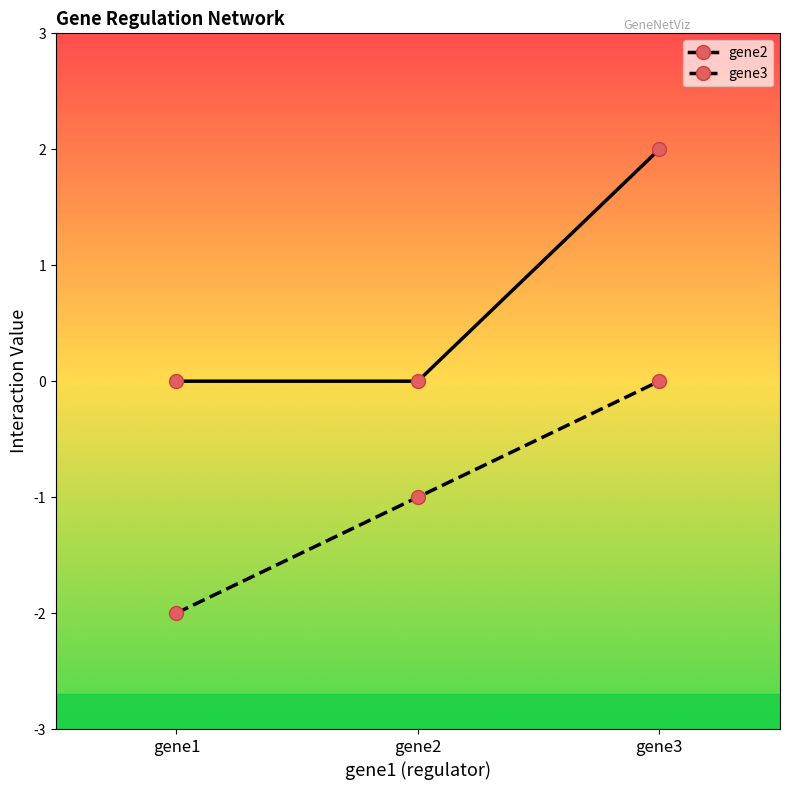

At which label does gene3 reach its minimum?

gene1